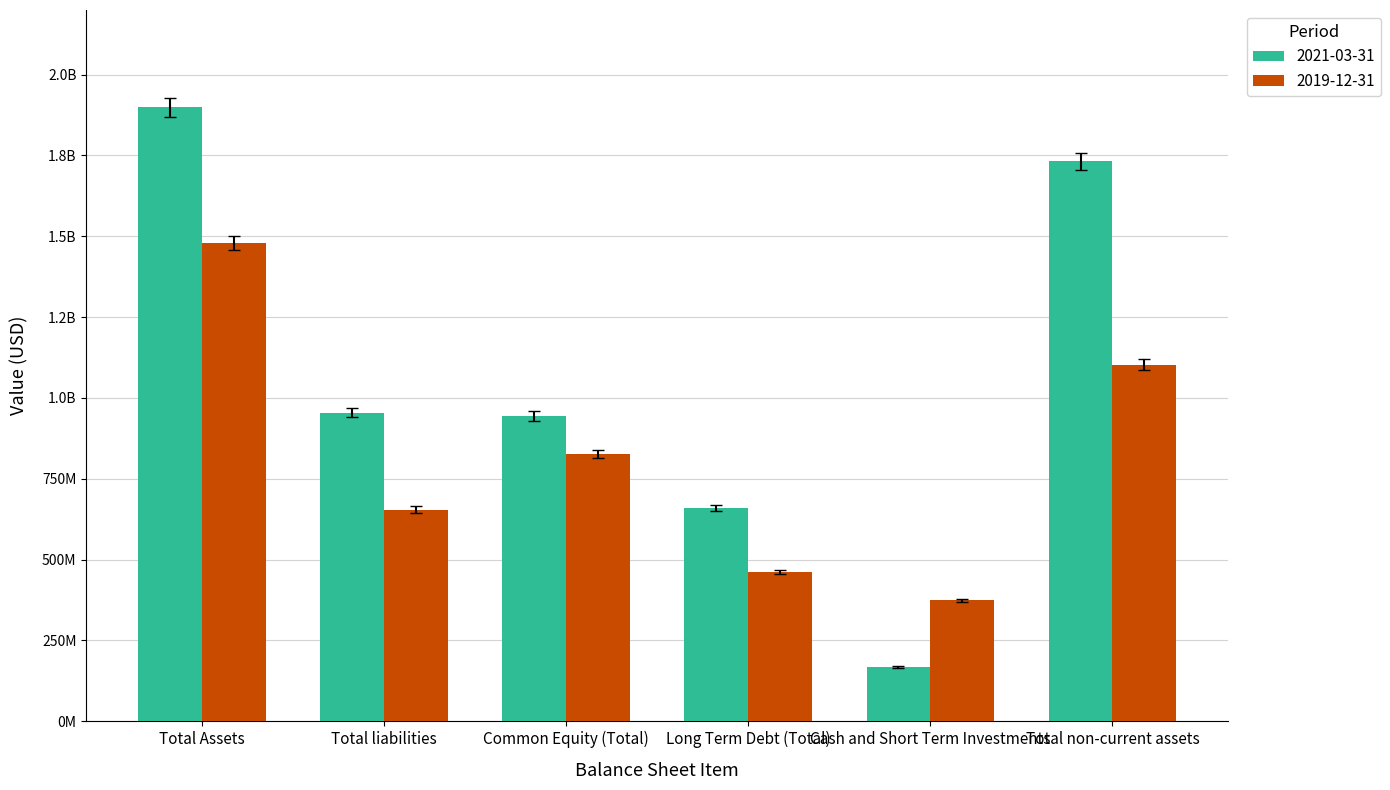

What is the label of the 1st bar from the right?

Total non-current assets